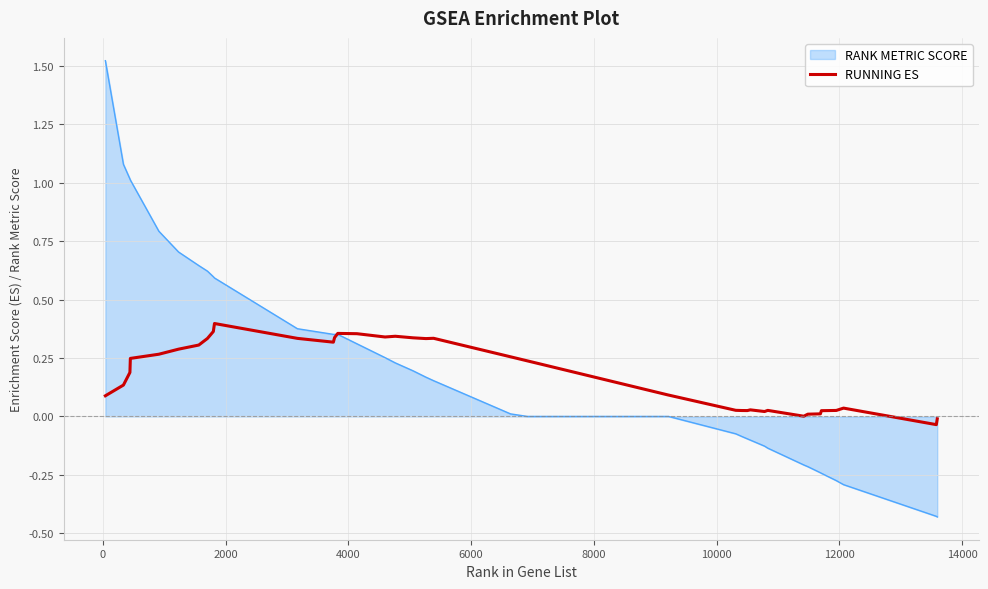

List the series in order of their peak value, highest first.

RANK METRIC SCORE, RUNNING ES